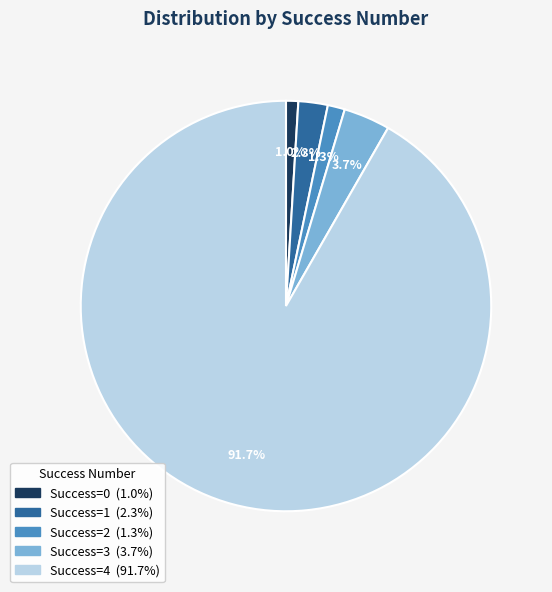

To the nearest percent, what is the average slice percentage?

20%